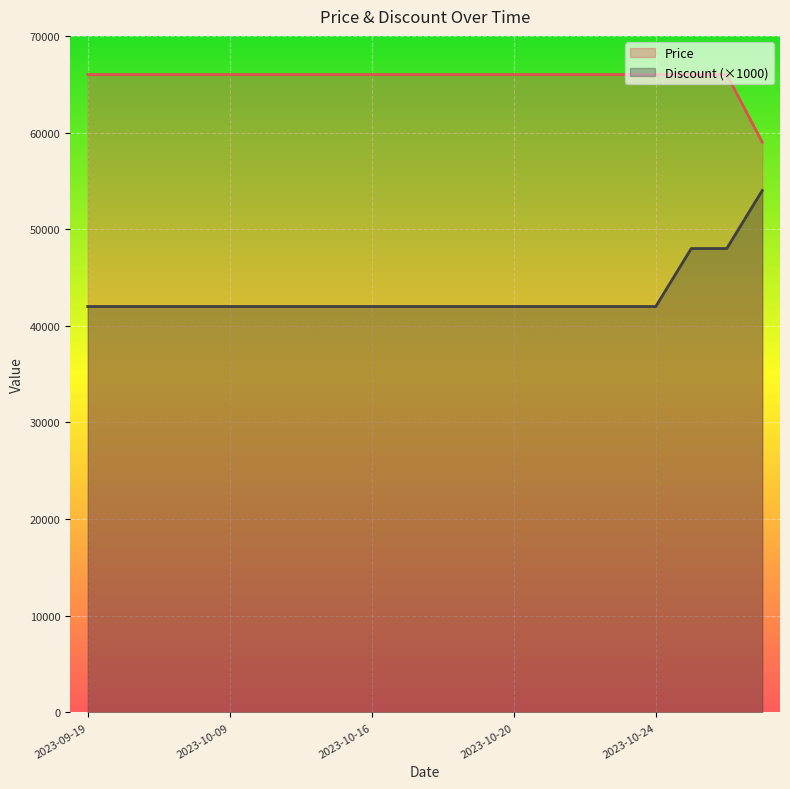

True or false: Discount has more than 0 points higher than both neighbors.

False